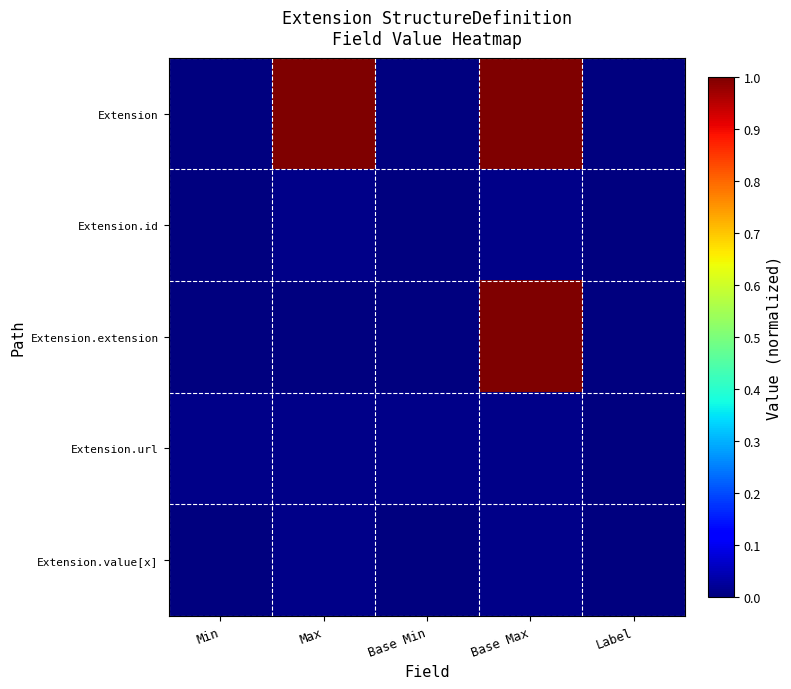

Reading left to right, transcribe all the data shown in this chart.

Extension: Min=0.0	Max=1.0	Base Min=0.0	Base Max=1.0	Label=0.0
Extension.id: Min=0.0	Max=0.0	Base Min=0.0	Base Max=0.0	Label=0.0
Extension.extension: Min=0.0	Max=0.0	Base Min=0.0	Base Max=1.0	Label=0.0
Extension.url: Min=0.0	Max=0.0	Base Min=0.0	Base Max=0.0	Label=0.0
Extension.value[x]: Min=0.0	Max=0.0	Base Min=0.0	Base Max=0.0	Label=0.0